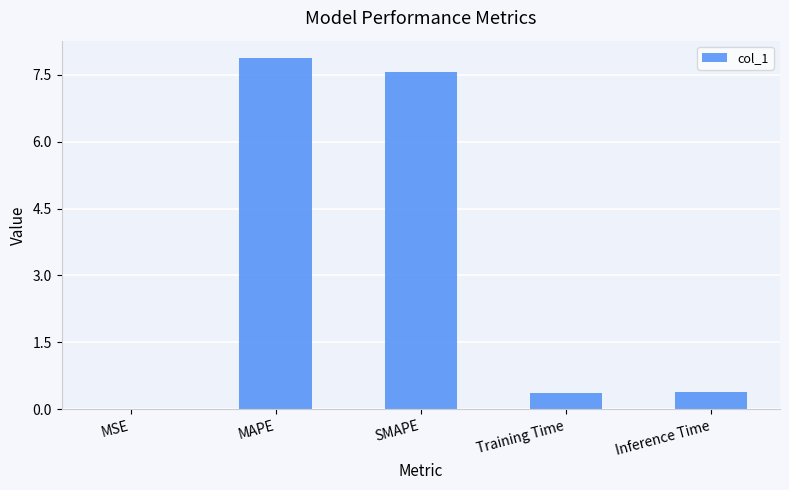

Between Inference Time and SMAPE, which is larger?

SMAPE